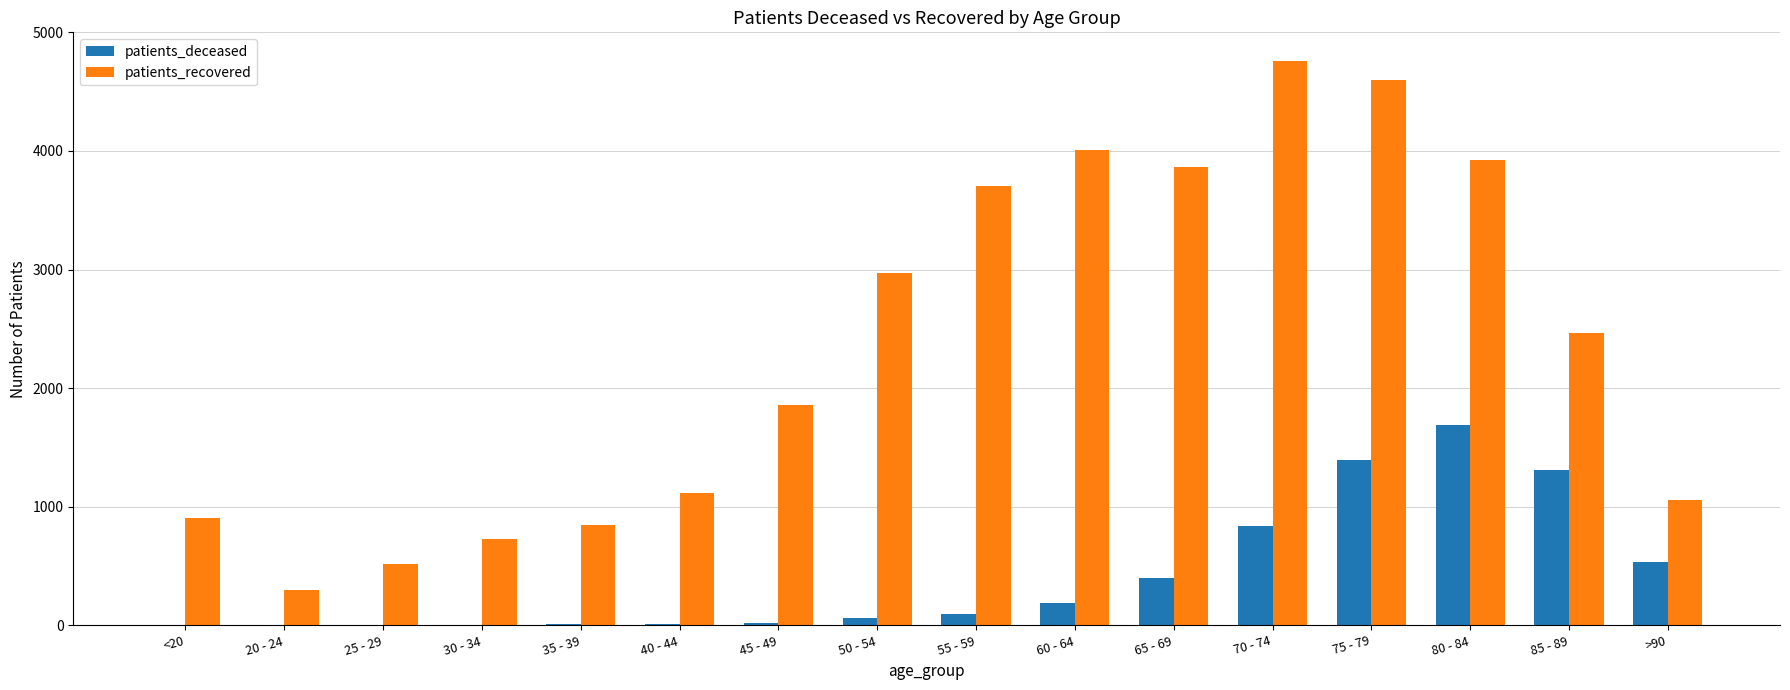

How many groups of bars are there?

16